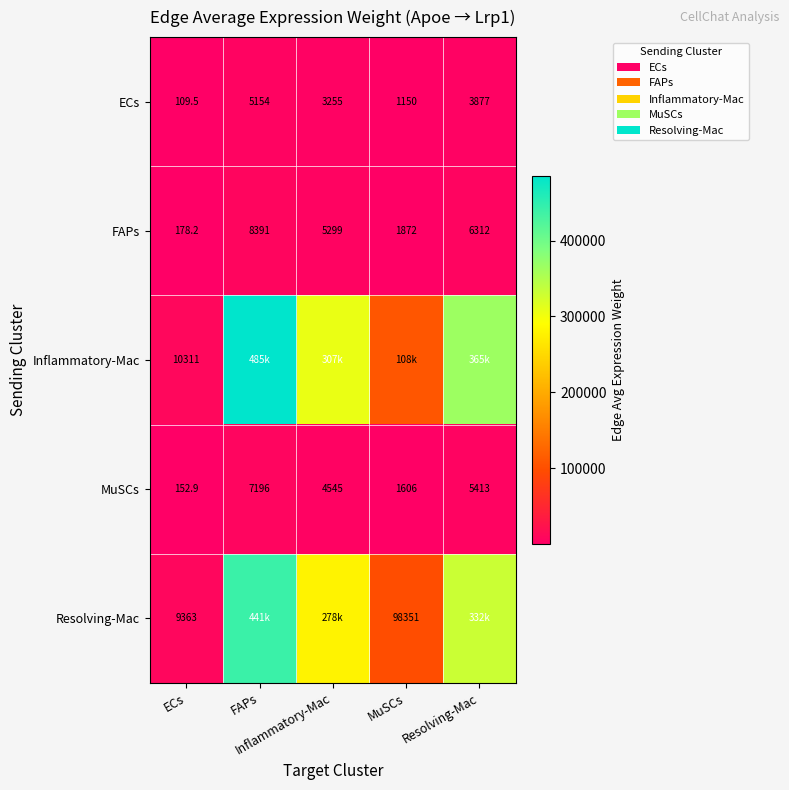

Which series has the largest total across all categories?

Inflammatory-Mac